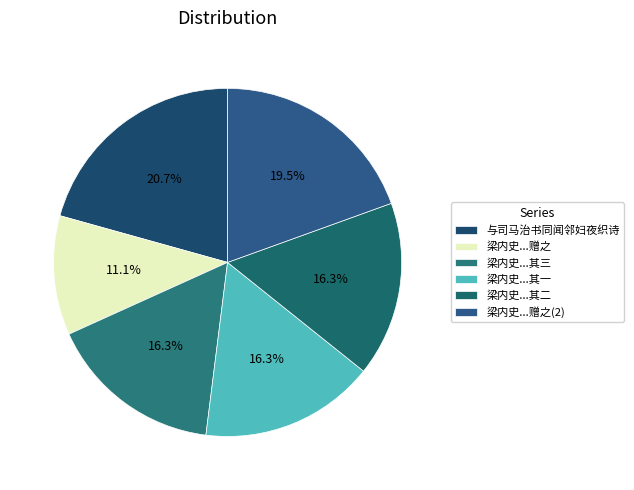

Rank the categories by value from lowest to highest.

梁内史奉诏为谭司马治墓便道归省访余弇园得三绝赠之, 梁内史奉诏为谭司马治墓便道归省访余弇园得三绝赠之 其一, 梁内史奉诏为谭司马治墓便道归省访余弇园得三绝赠之 其二, 梁内史奉诏为谭司马治墓便道归省访余弇园得三绝赠之 其三, 梁内史奉诏为谭司马治墓便道归省访余弇园得三绝赠之, 与司马治书同闻邻妇夜织诗